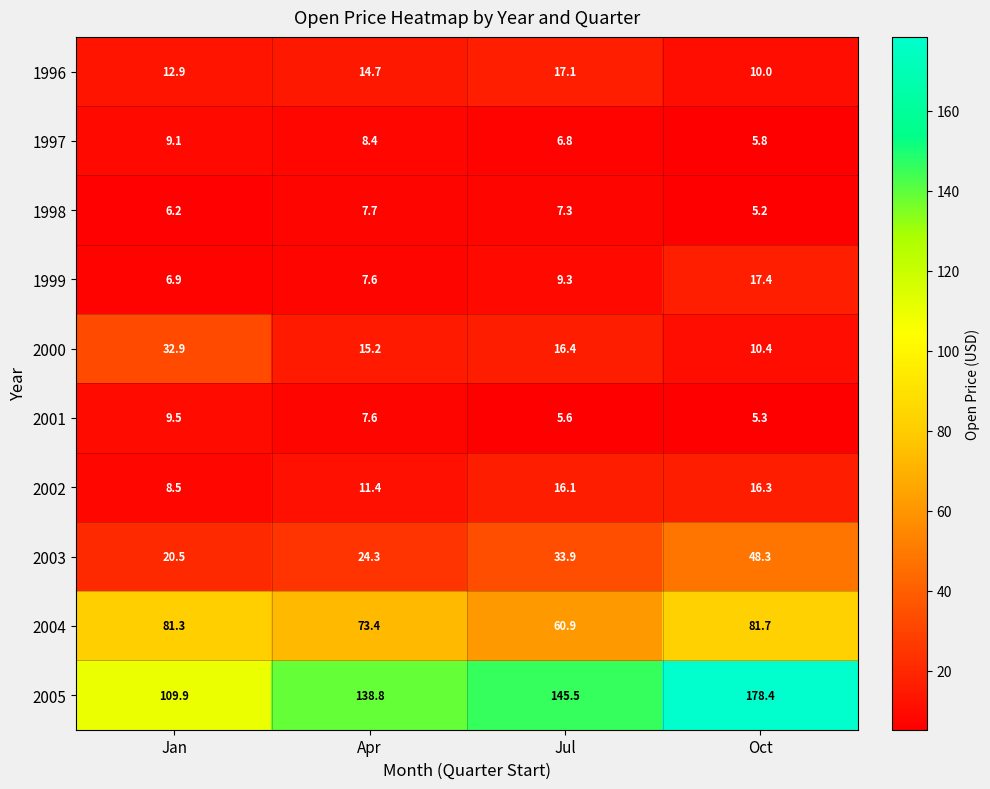

How many distinct data groups are displayed?

10